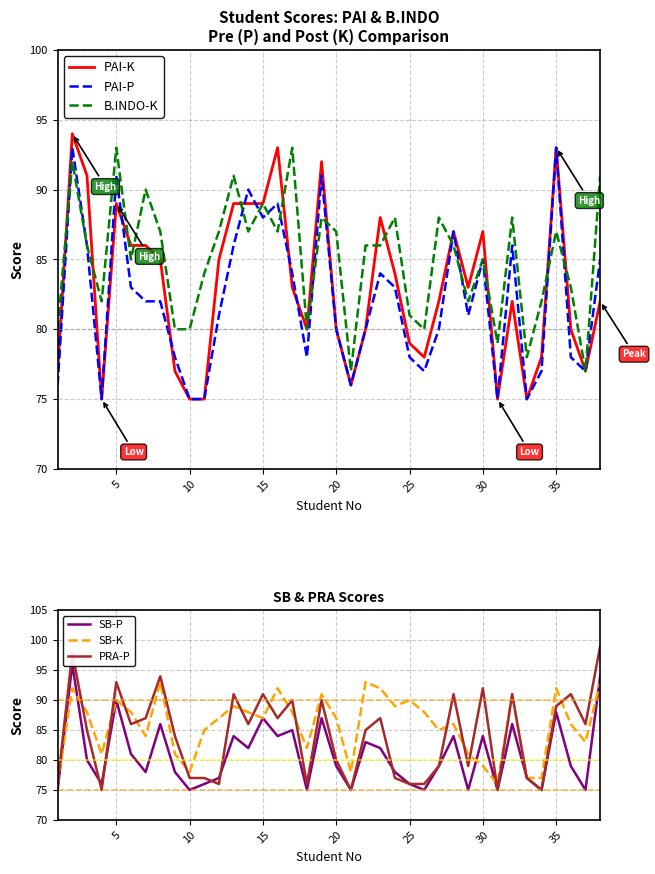

Does the chart have visible grid lines?

Yes